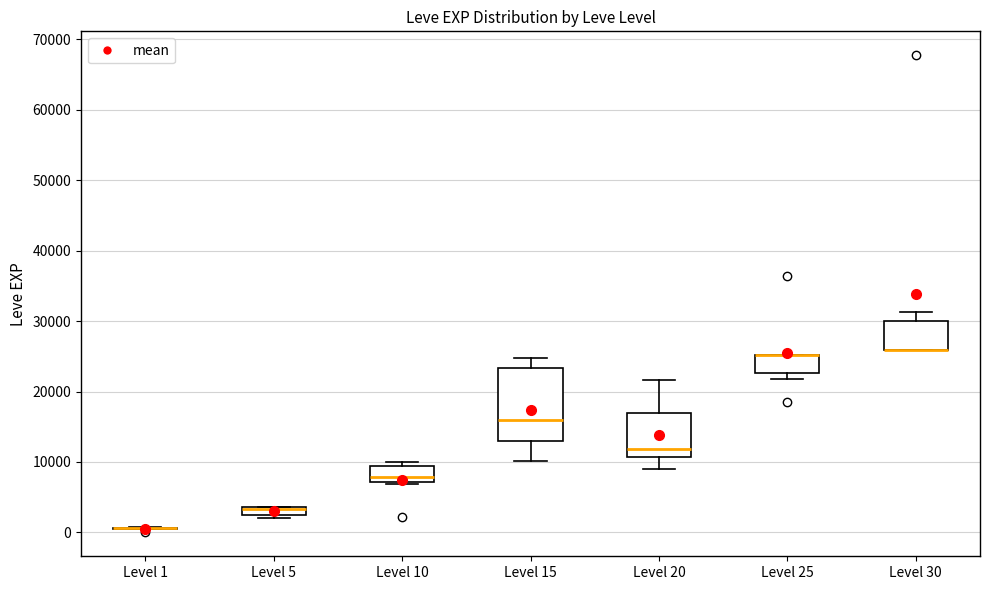

Comparing the boxes themselves (not the whiskers), which one is the tallest?

Level 15